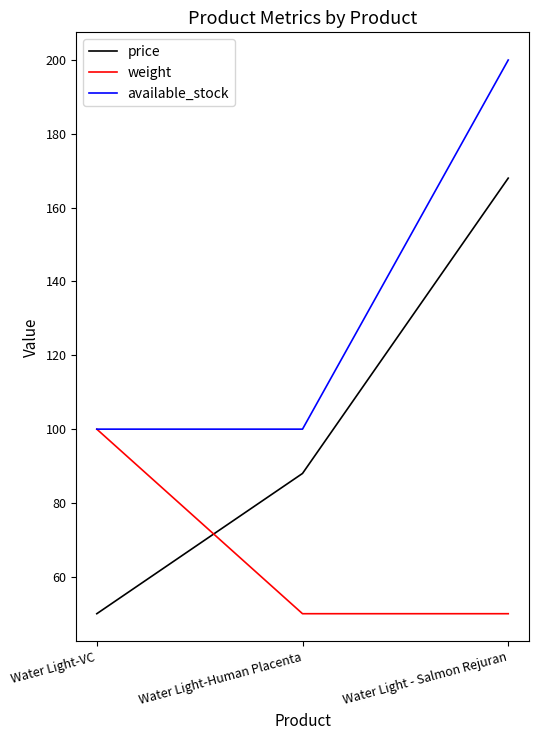

At Water Light-Human Placenta, list the series in order from largest to smallest.

available_stock, price, weight